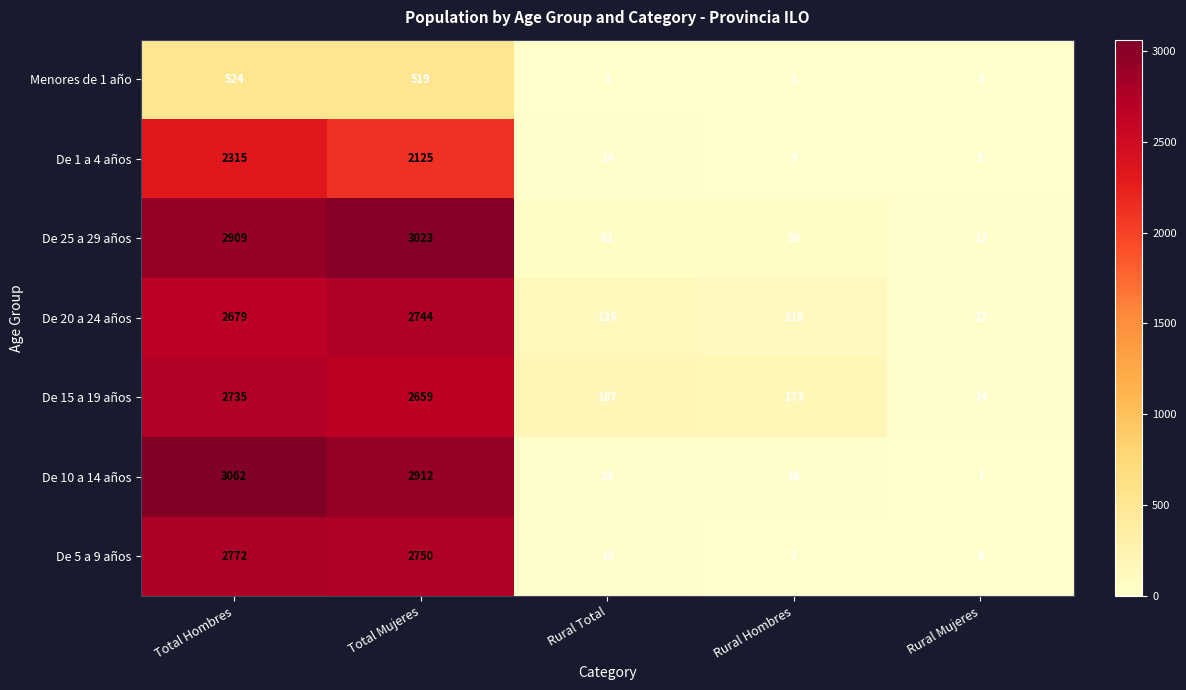

What is the sum of the De 5 a 9 años values at Rural Hombres and Total Mujeres?

2757